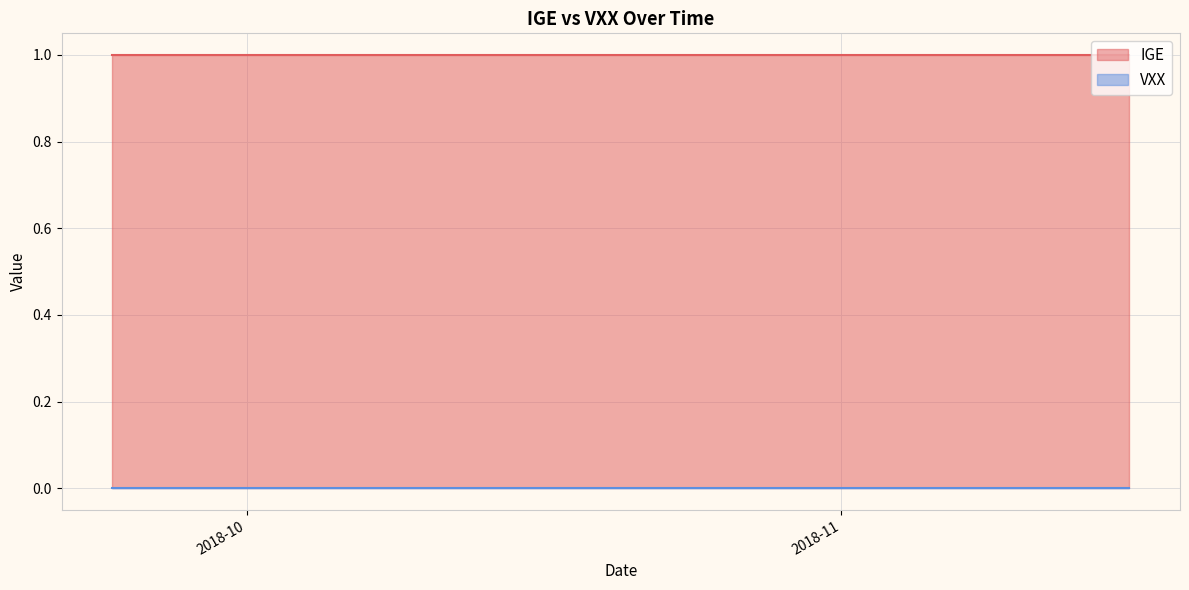

Reading right to left, extract all data points from this chart.

IGE: 1	1	1	1	1	1	1	1	1	1	1	1	1	1	1	1	1	1	1	1	1	1	1	1	1	1	1	1	1	1	1	1	1	1	1	1	1	1	1	1
VXX: 0	0	0	0	0	0	0	0	0	0	0	0	0	0	0	0	0	0	0	0	0	0	0	0	0	0	0	0	0	0	0	0	0	0	0	0	0	0	0	0